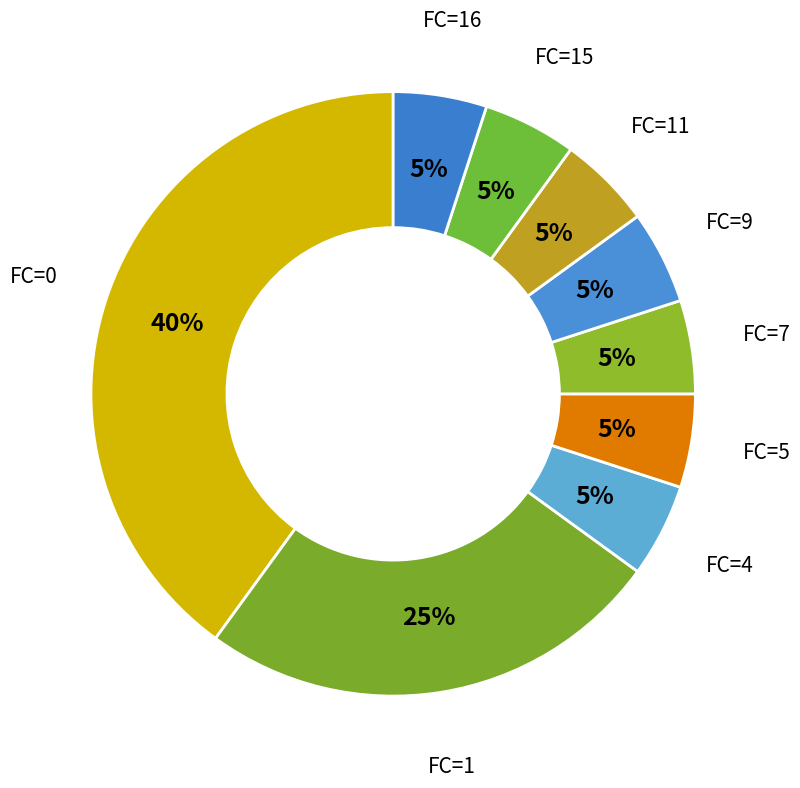

To the nearest percent, what is the average slice percentage?

11%